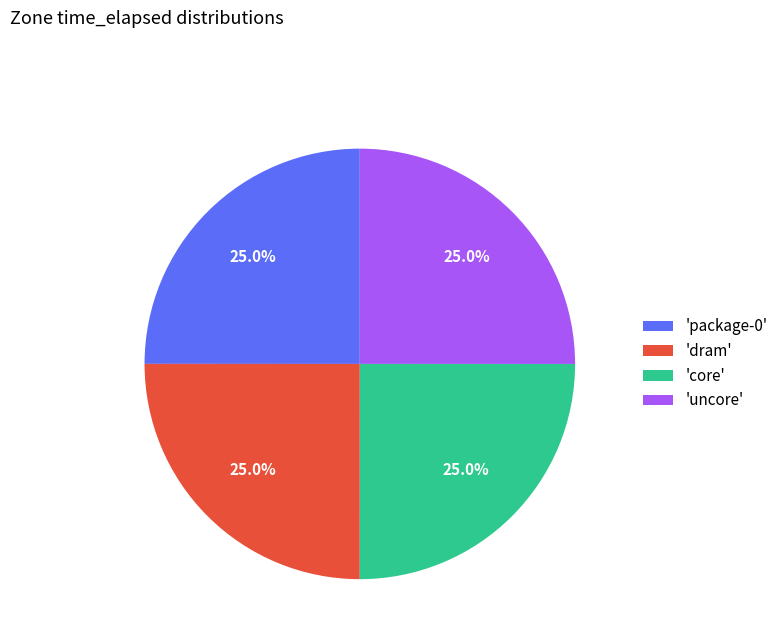

Is there a majority slice in this chart?

No